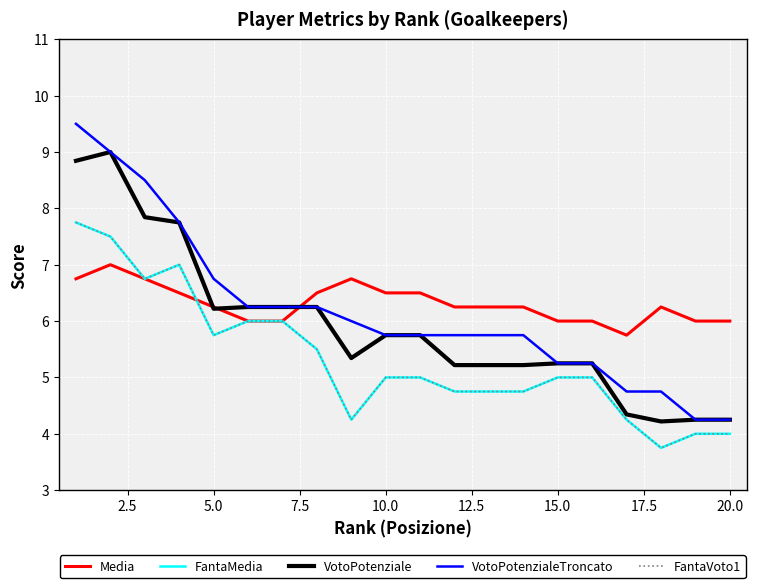

Does the chart have visible grid lines?

Yes